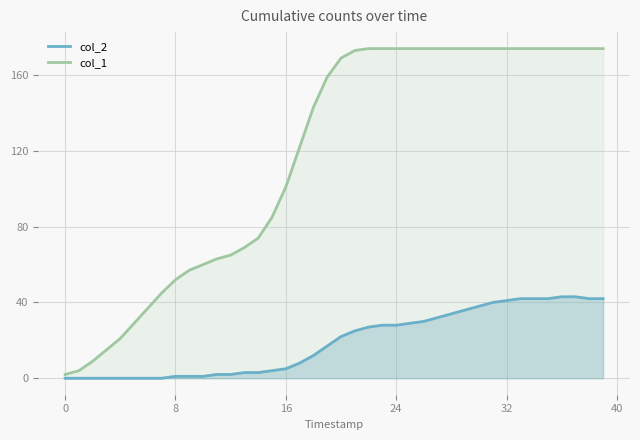

What is the difference between the maximum and minimum values in the col_1 series?

172